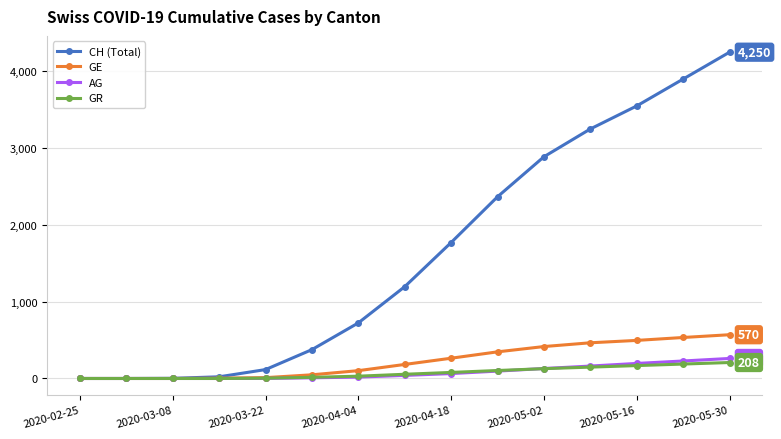

List the series in order of their peak value, highest first.

CH (Total), GE, AG, GR